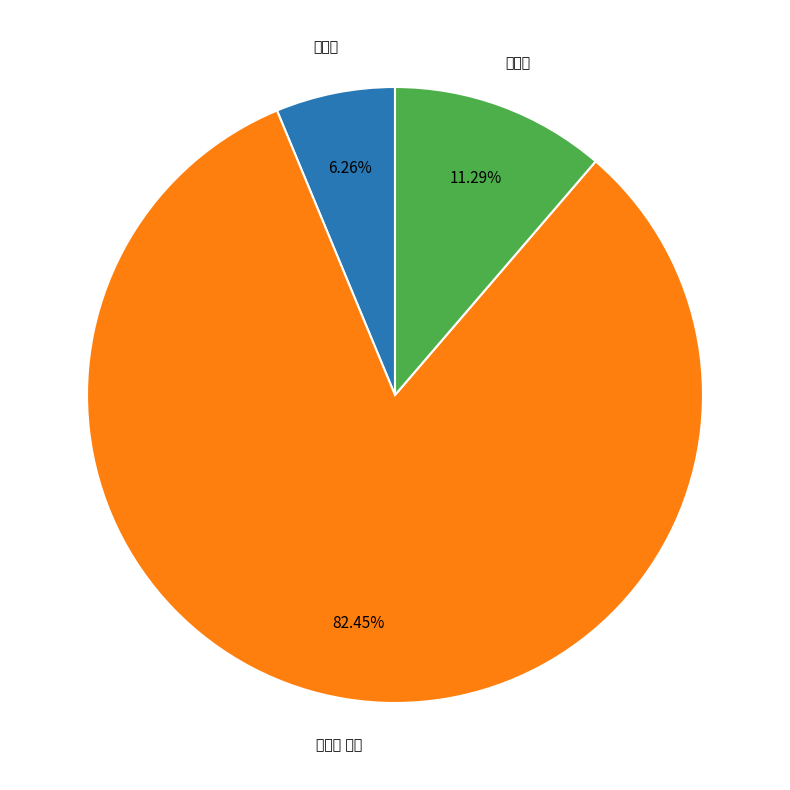

Does any single category account for the majority?

Yes